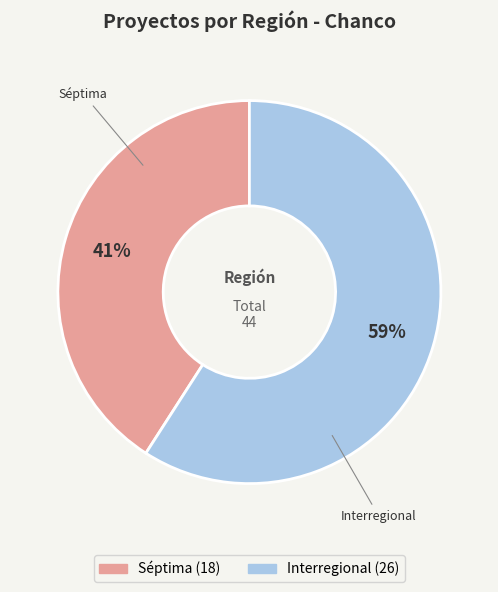

To the nearest percent, what is the difference between the Séptima and Interregional slice percentages?

18%